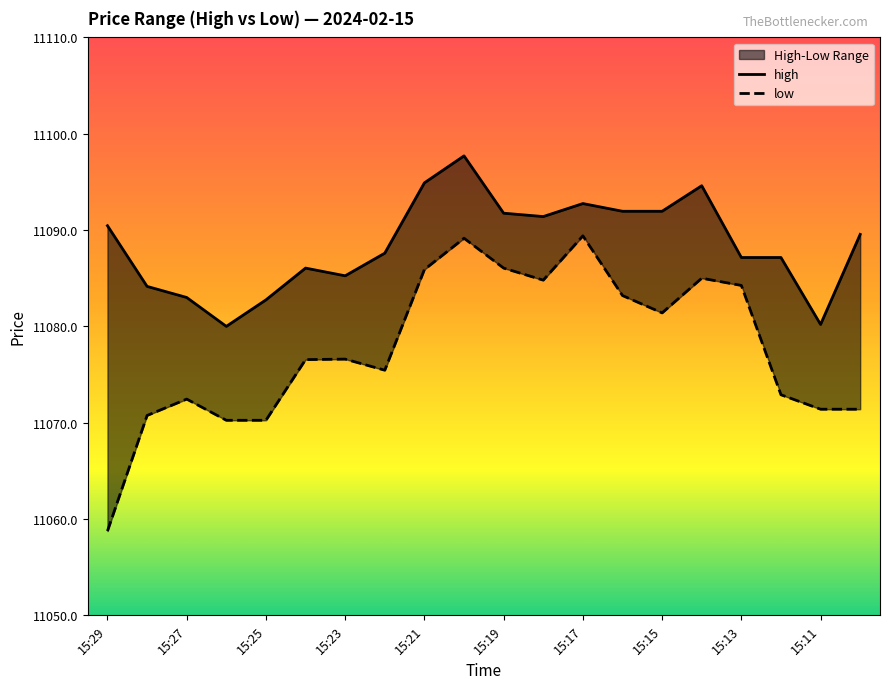

Where is the first local maximum for high?

15:24